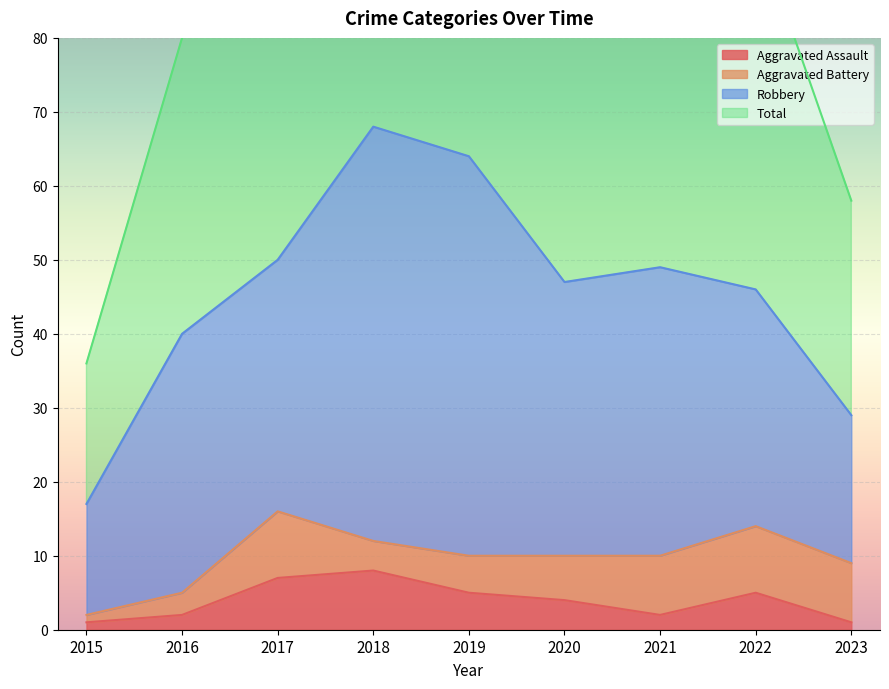

Where is the first local minimum for Total?

2020